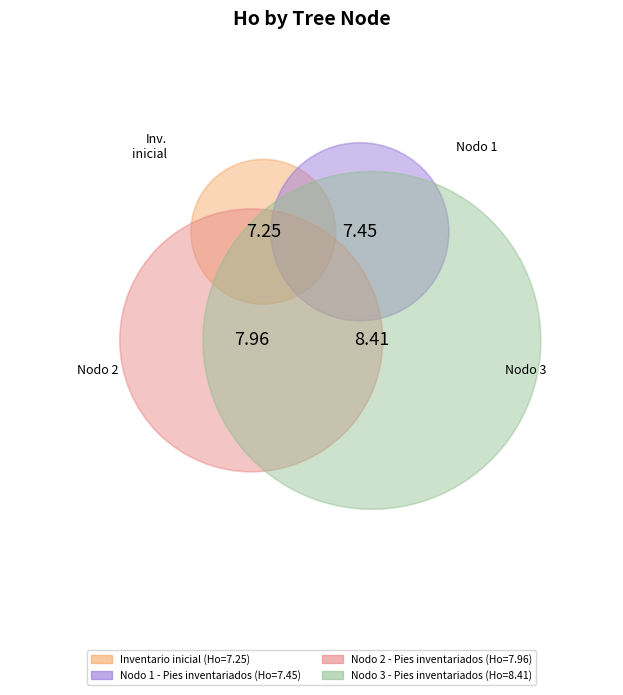

Is there a majority slice in this chart?

No